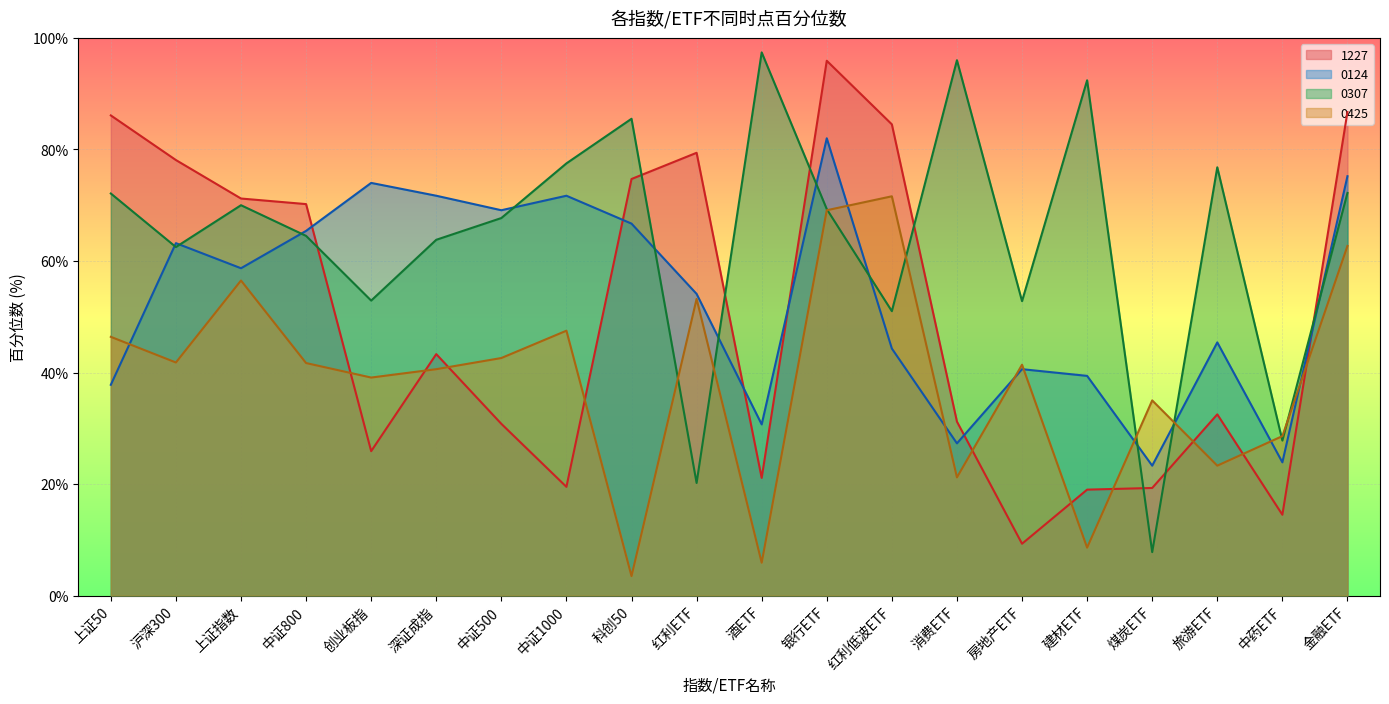

What is the highest value of the 0307 series?

97.4